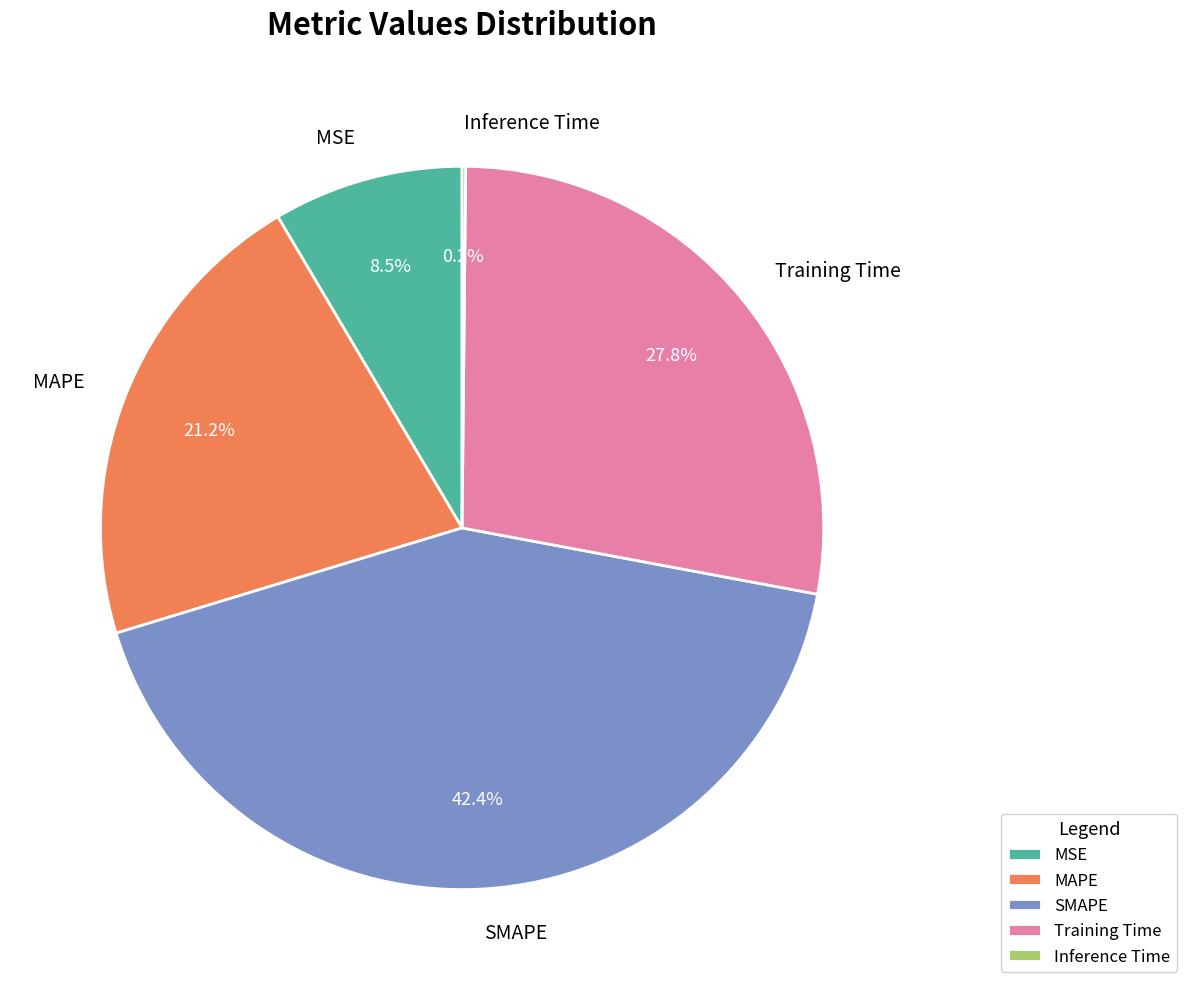

What is the ratio of the value at SMAPE to the value at Training Time?

1.5